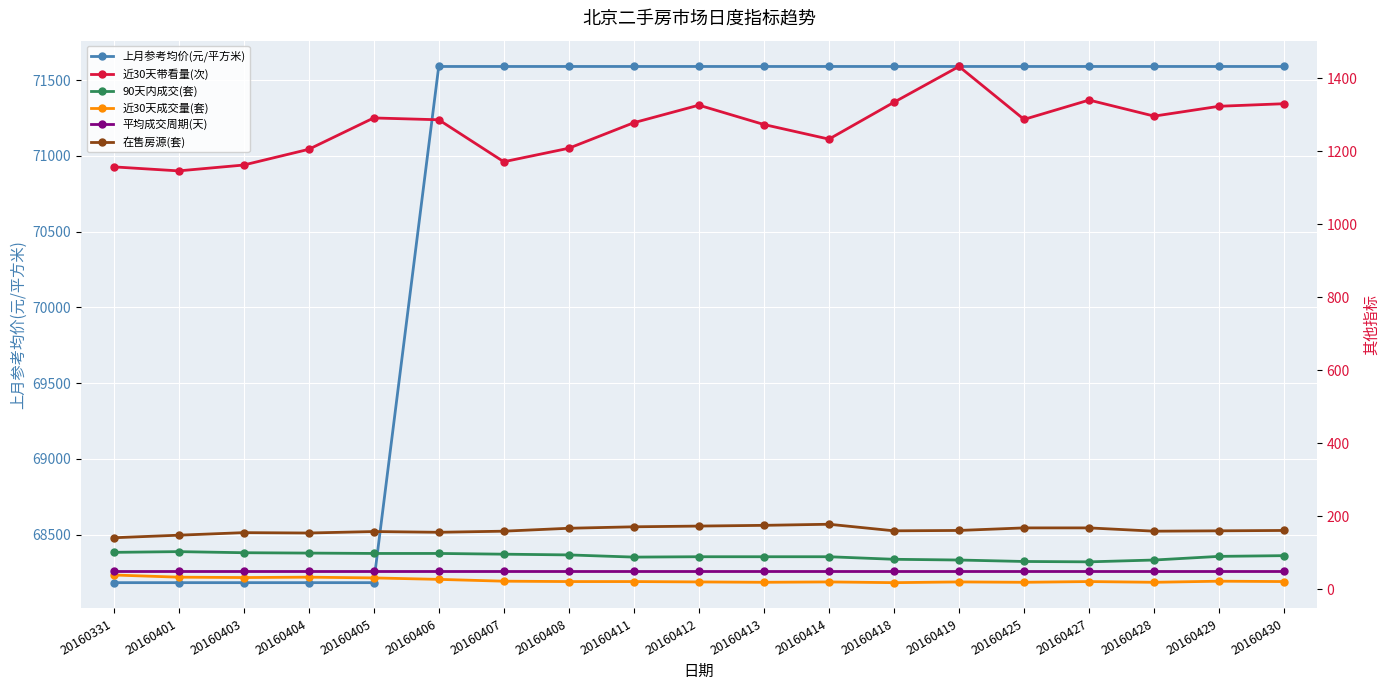

Rank the series at 20160429 from lowest to highest value.

近30天成交量(套), 平均成交周期(天), 90天内成交(套), 在售房源(套), 近30天带看量(次), 上月参考均价(元/平方米)